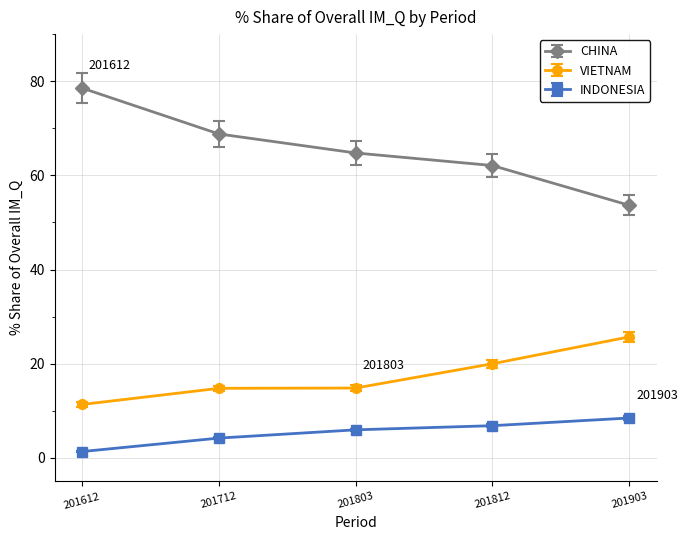

What is the difference between the highest and lowest values at 201712?

64.6